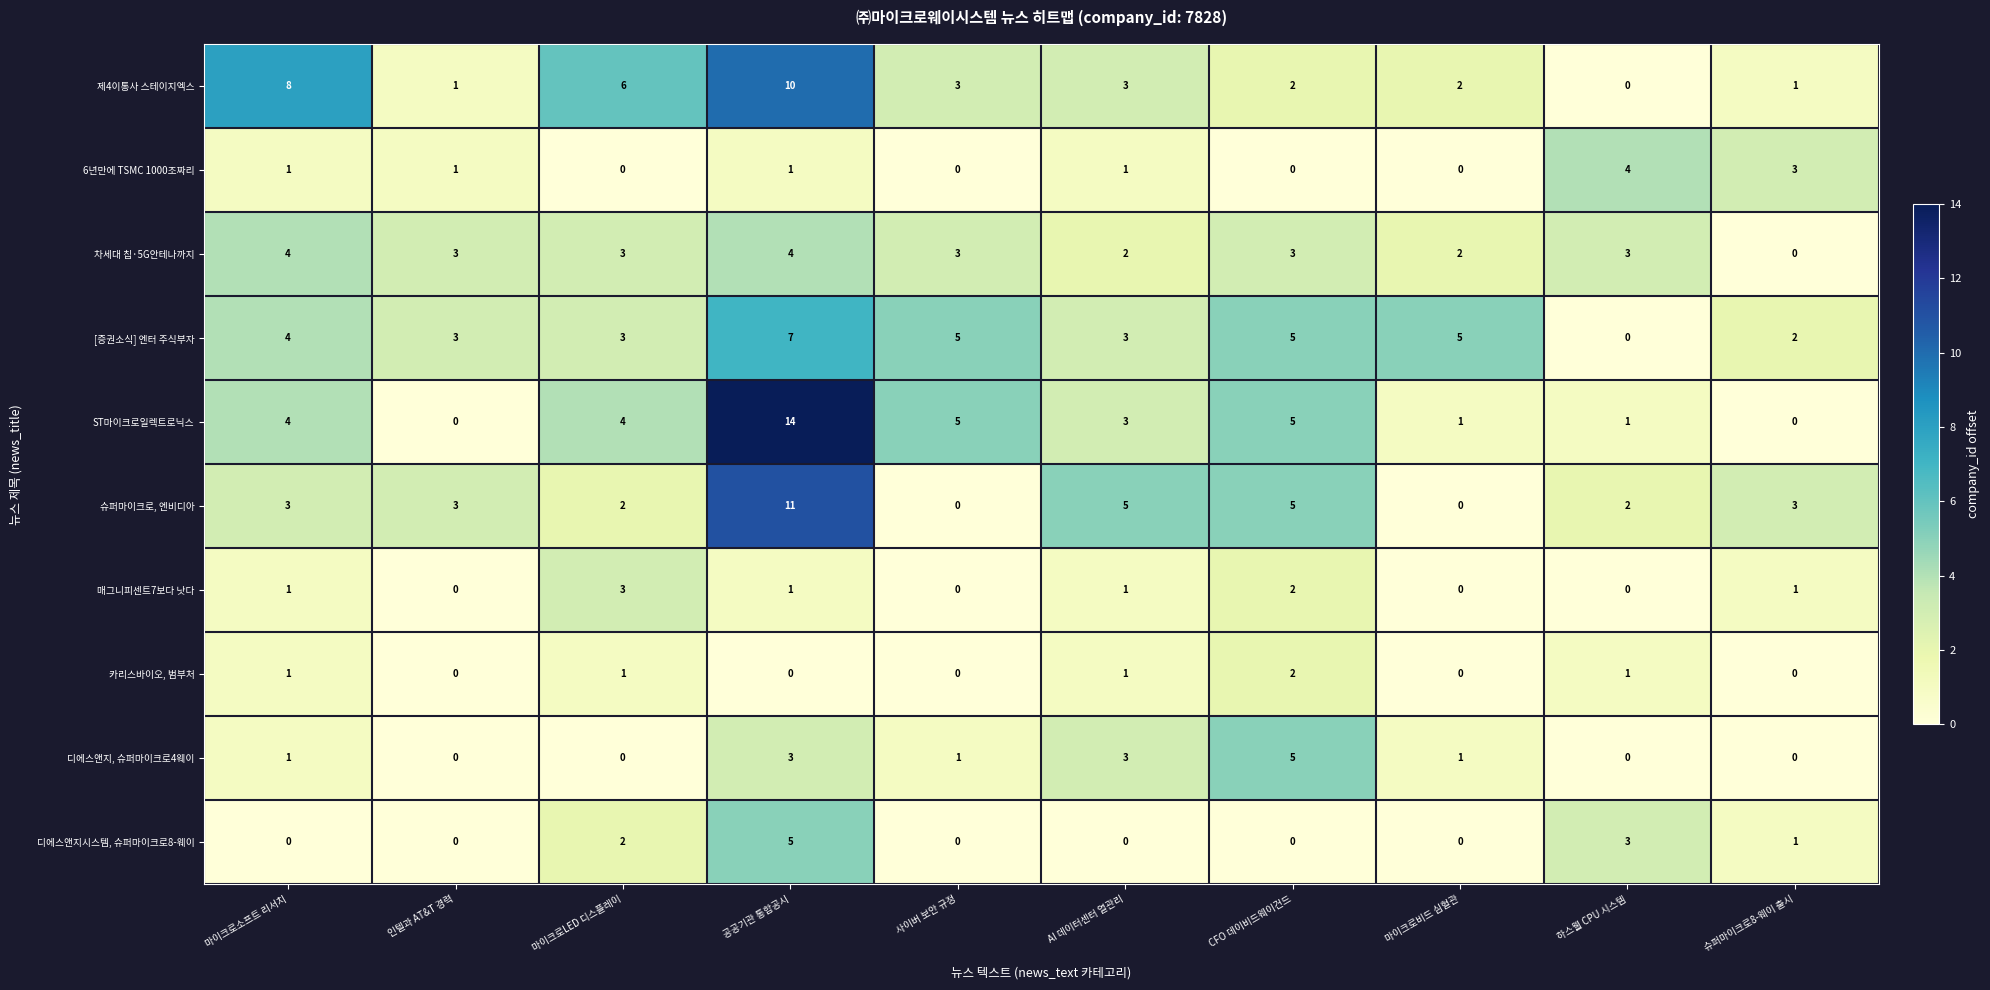

What is the maximum value for 제4이통사 스테이지엑스?

10